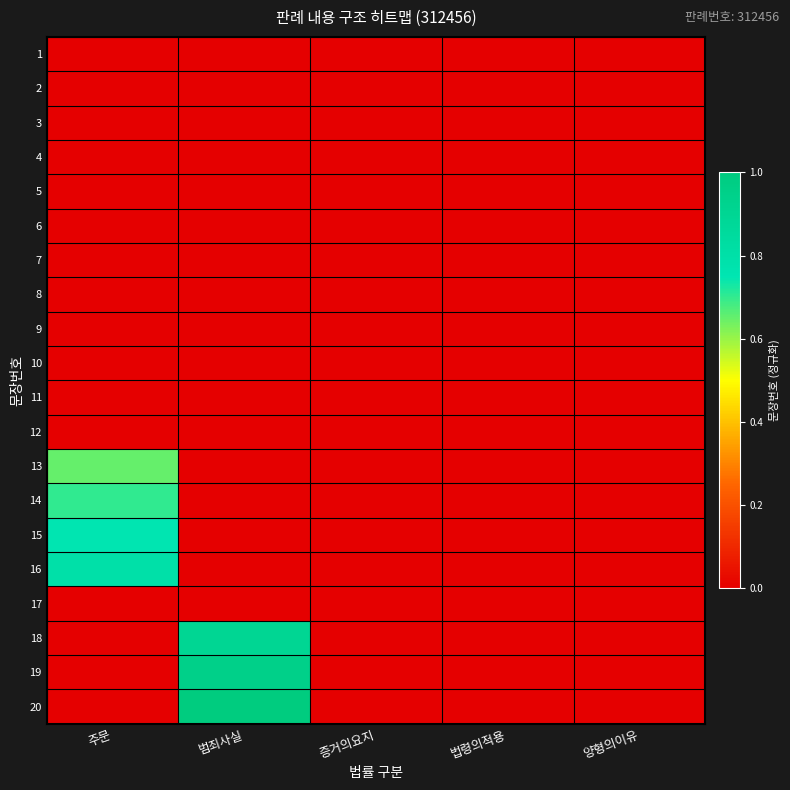

Which series changed the most between 주문 and 양형의이유?

16